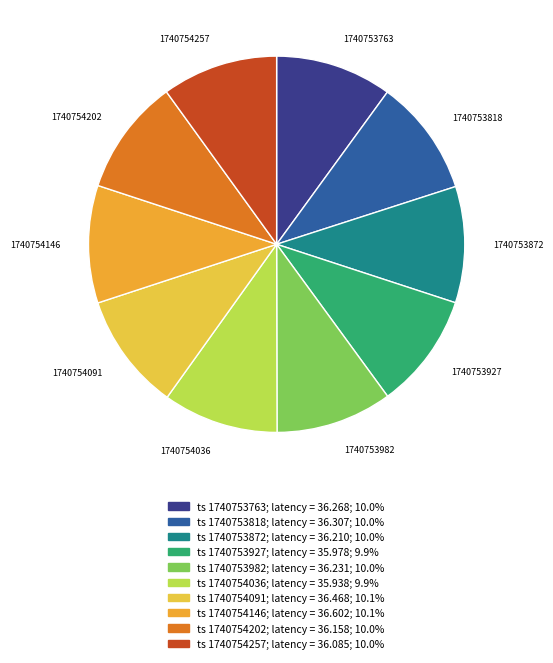

Count the number of slices in the pie.

10